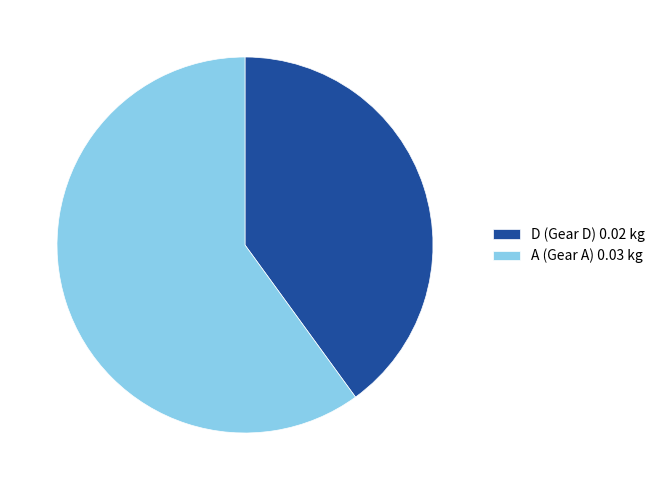

Between D (Gear D) 0.02 kg and A (Gear A) 0.03 kg, which is larger?

A (Gear A) 0.03 kg